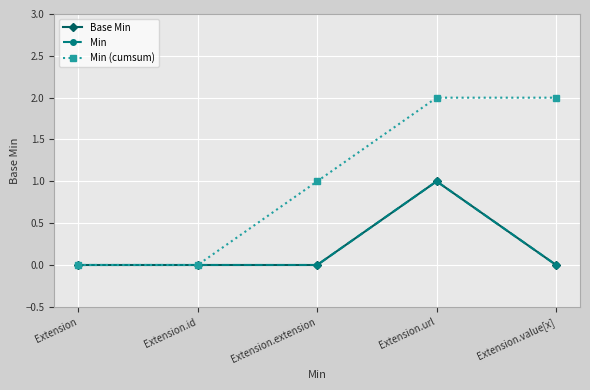

Does the chart have visible grid lines?

Yes